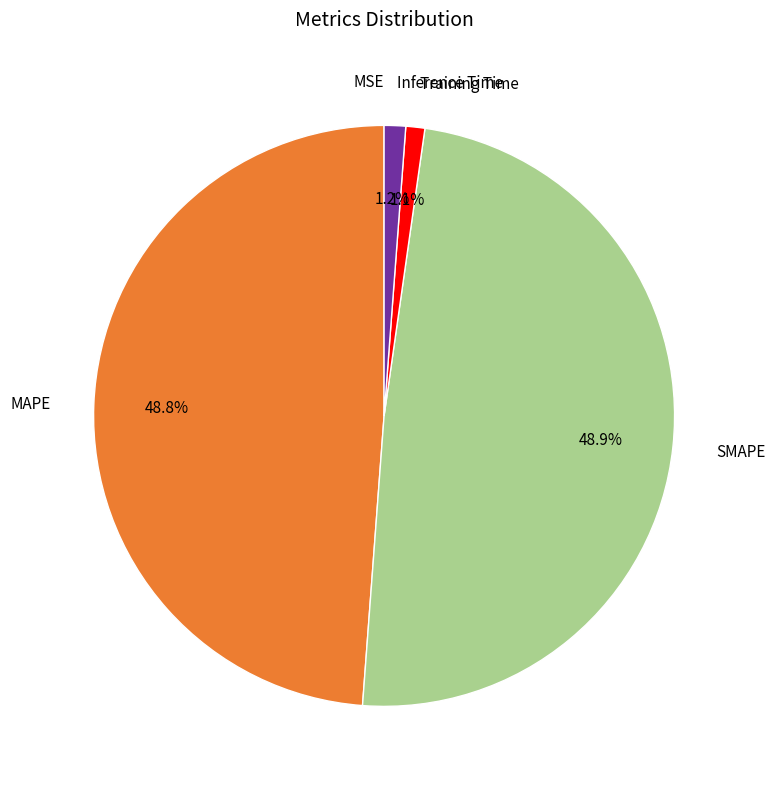

Is there a majority slice in this chart?

No